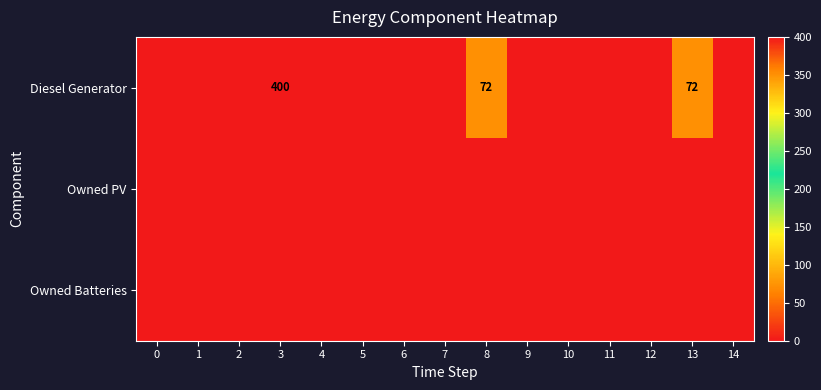

How many positive values does the Diesel Generator series have?

3